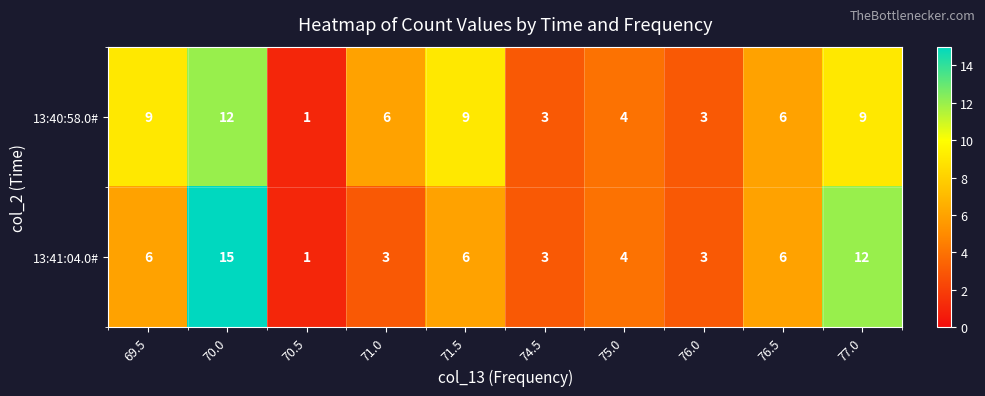

What is the greatest value displayed?

15